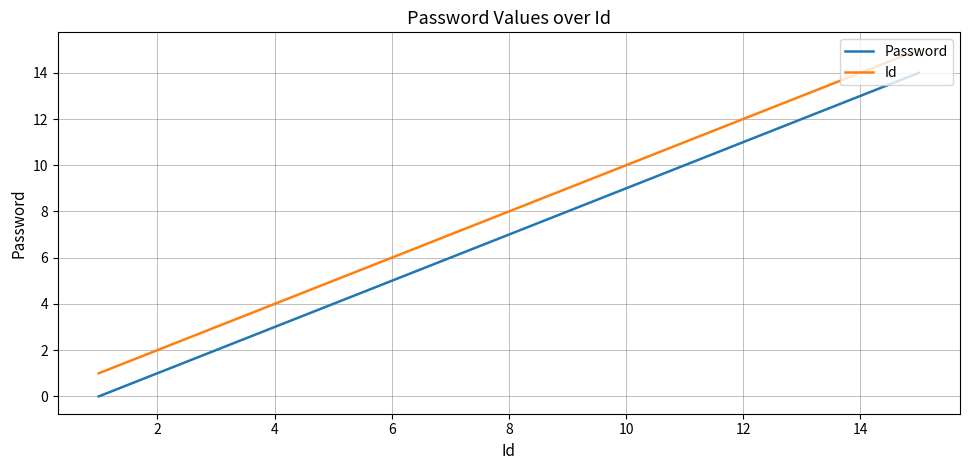

List the series in order of their overall mean, highest first.

Id, Password